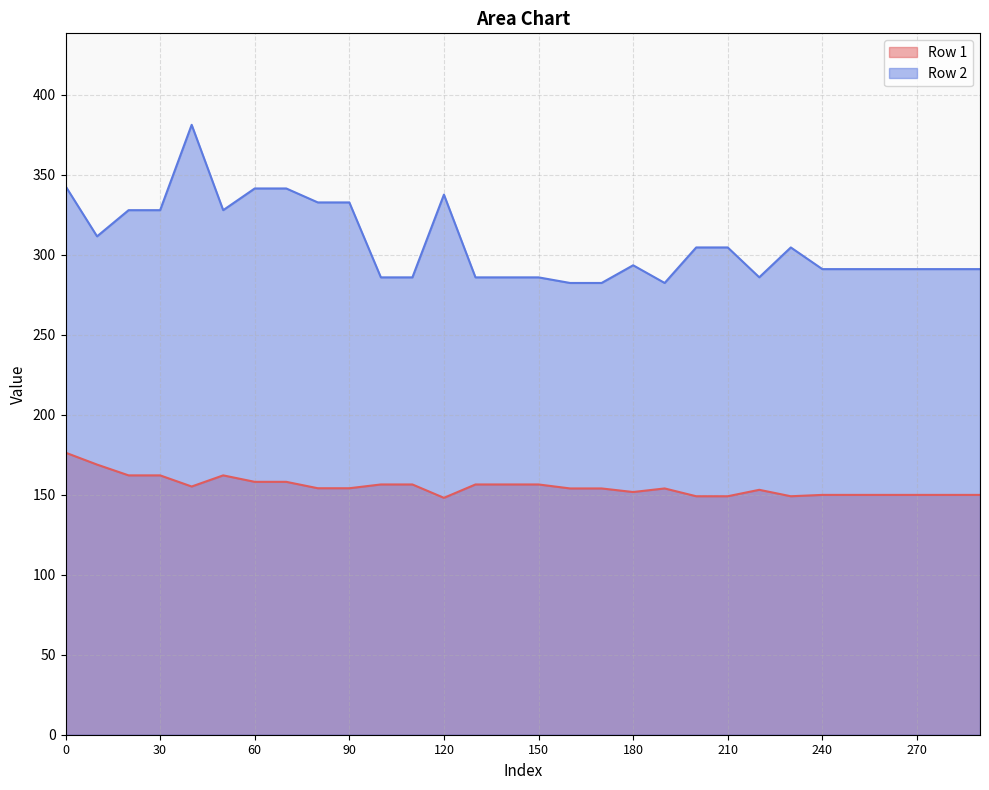

Where is Row 1 nearest to the value 162?

20